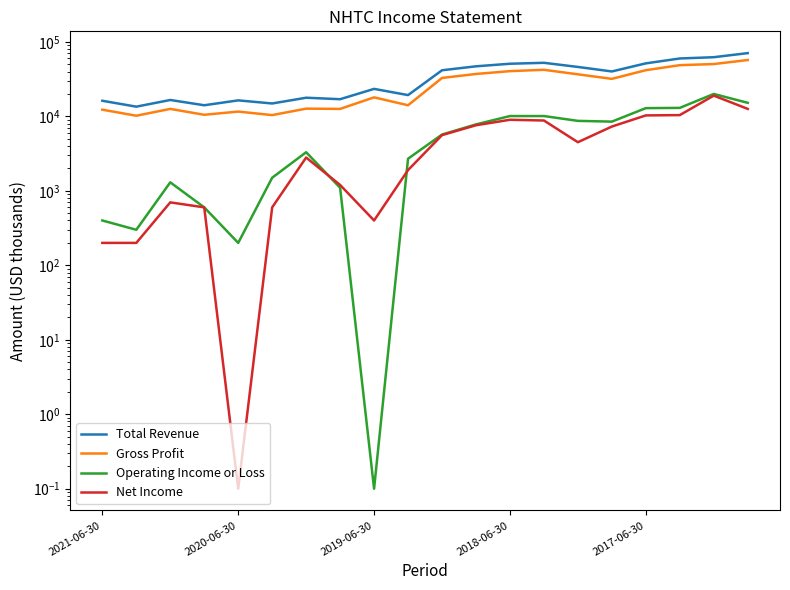

True or false: Gross Profit has a value of 36700.0 at 14.

True